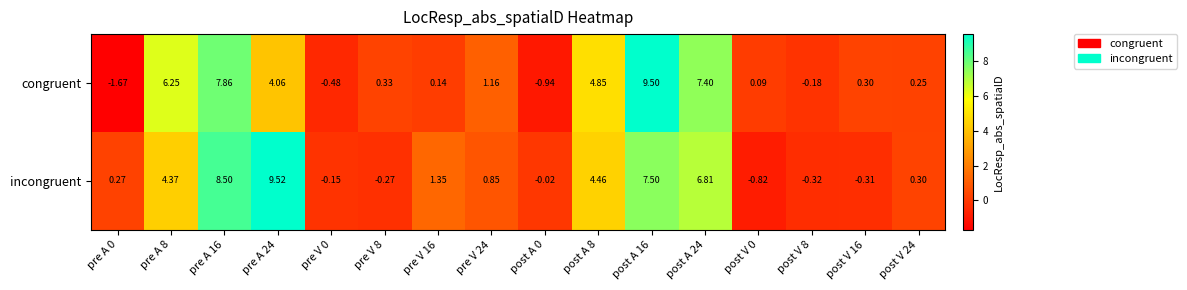

Rank the series by their maximum value, from lowest to highest.

congruent, incongruent